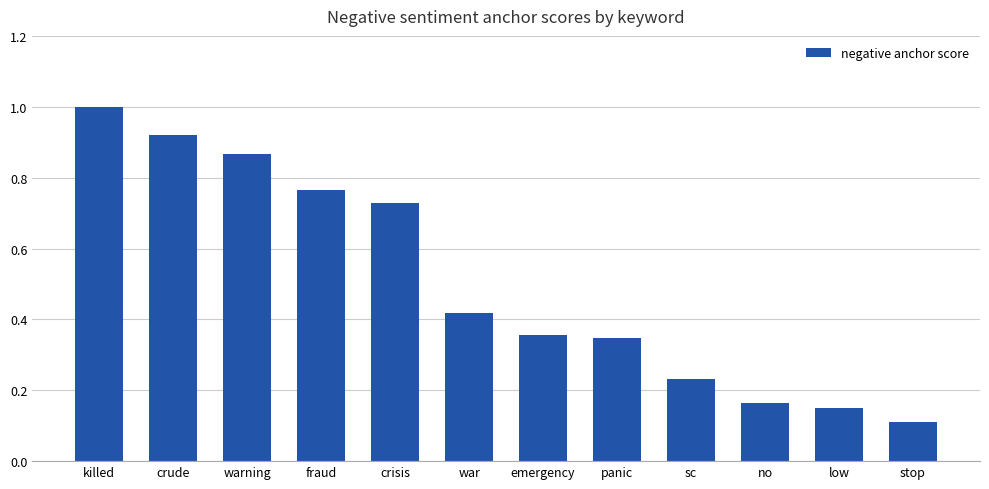

What is the label of the 4th bar from the left?

fraud